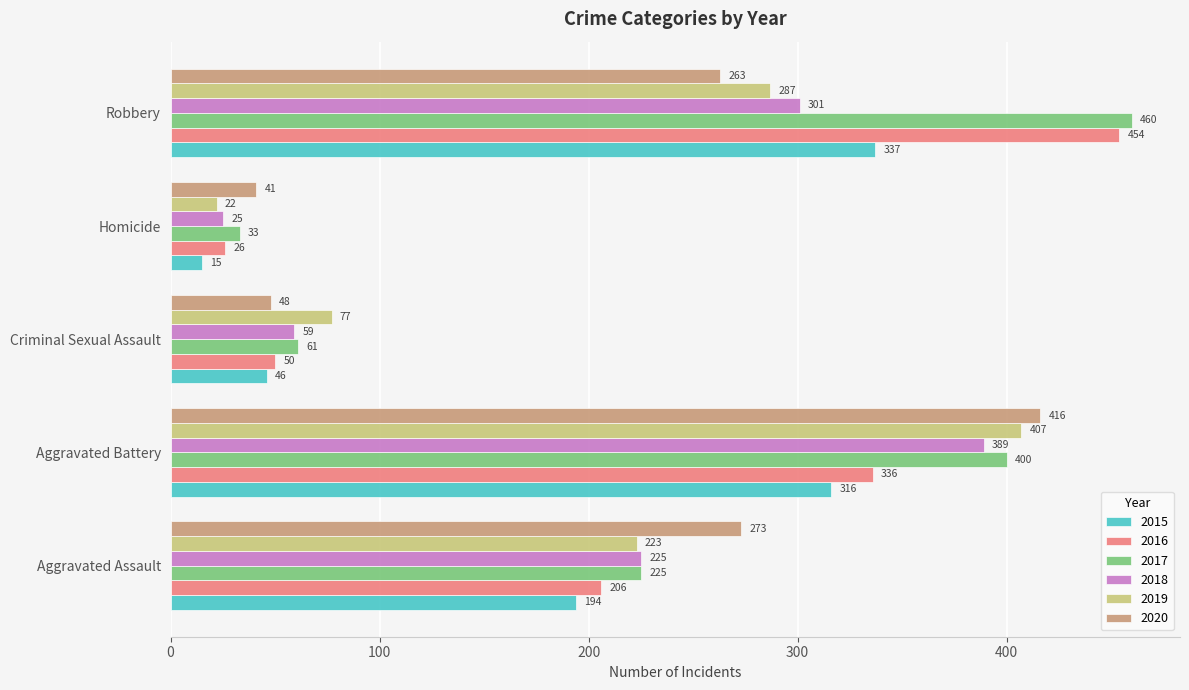

At which category is the sum across all series the highest?

Aggravated Battery